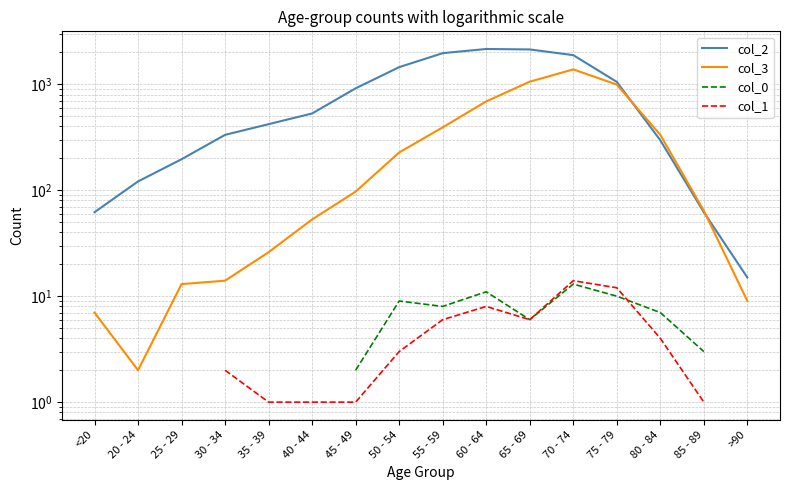

What is the smallest value displayed?

1.0